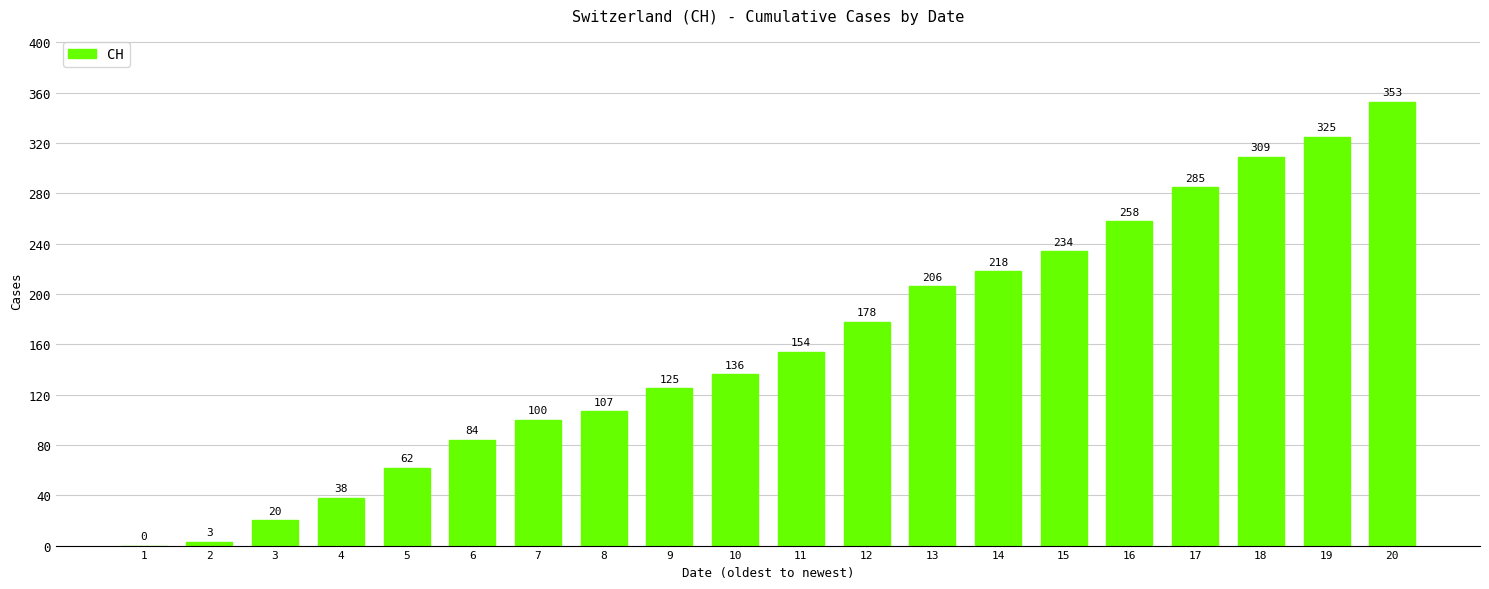

True or false: the data shows 178 at 12.

True